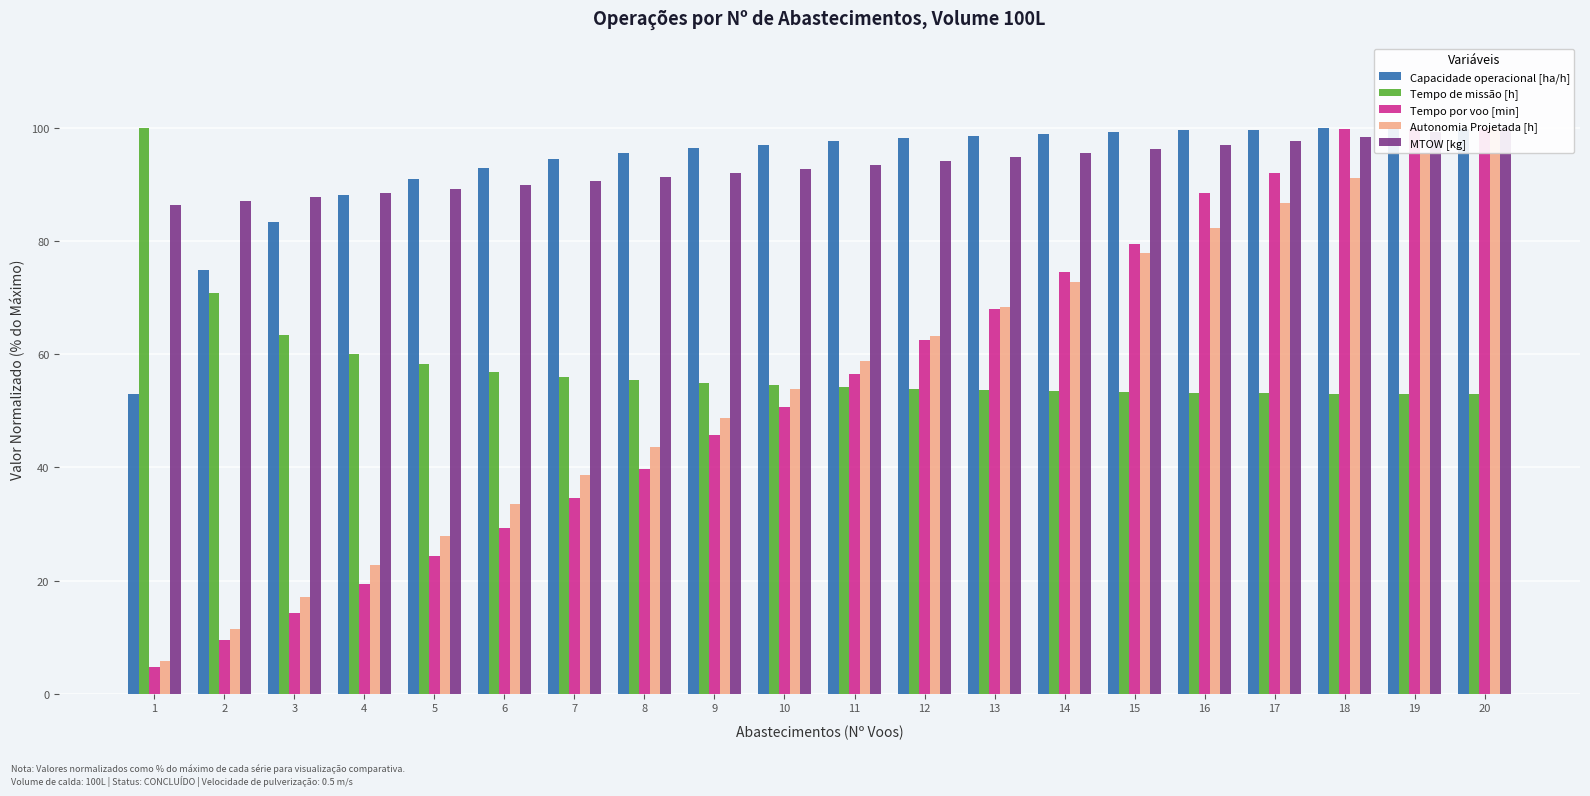

Is it true that Capacidade operacional [ha/h] equals 48.6 at 20?

False